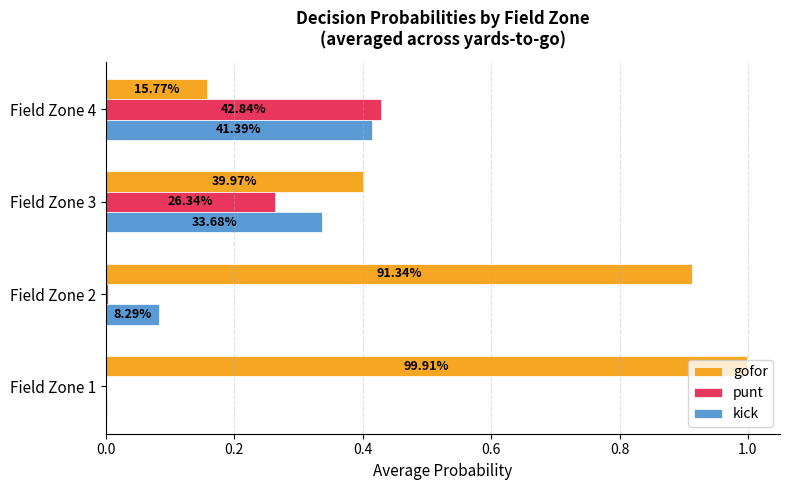

What are all the series names shown in the legend?

gofor, punt, kick